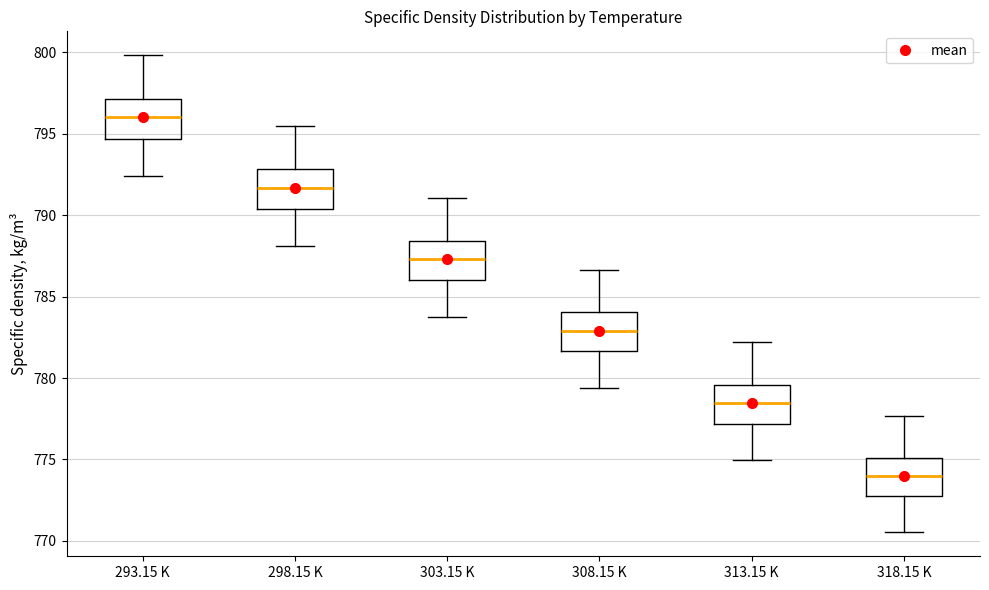

Where does the median line of the box for 318.15 K sit on the y-axis? The values are not printed on the chart, so give them approximately, as read against the axis.

774.0